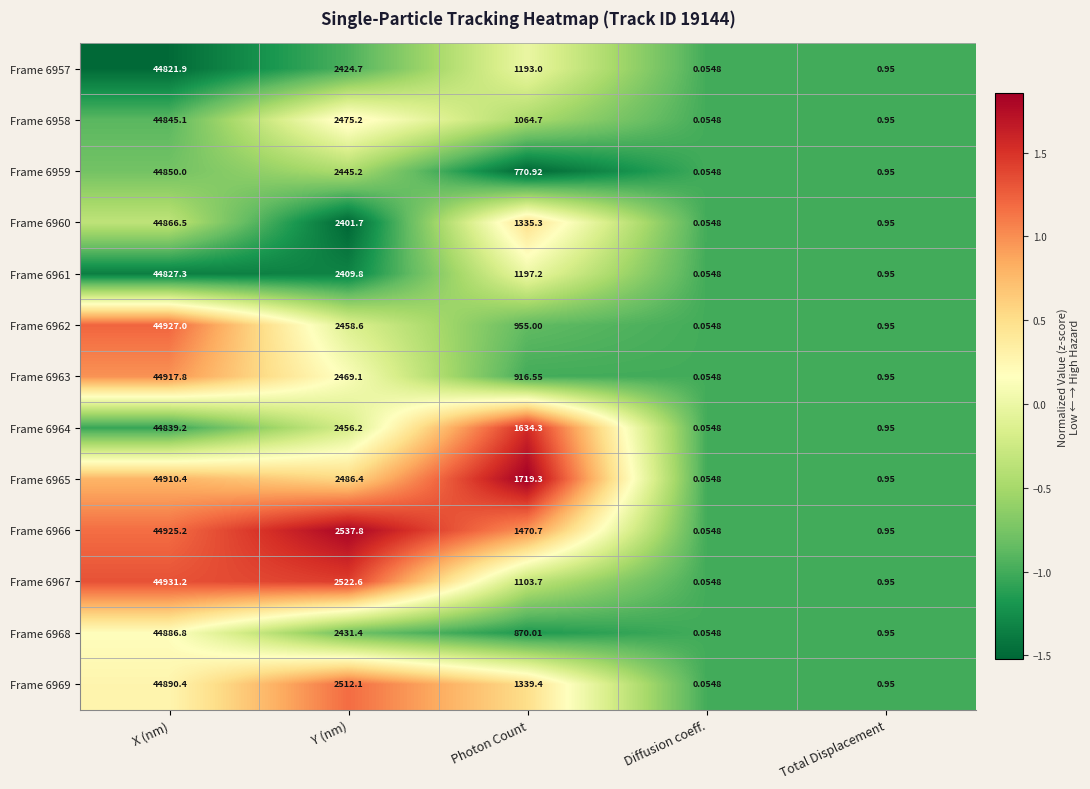

How many data points does each series have?

5